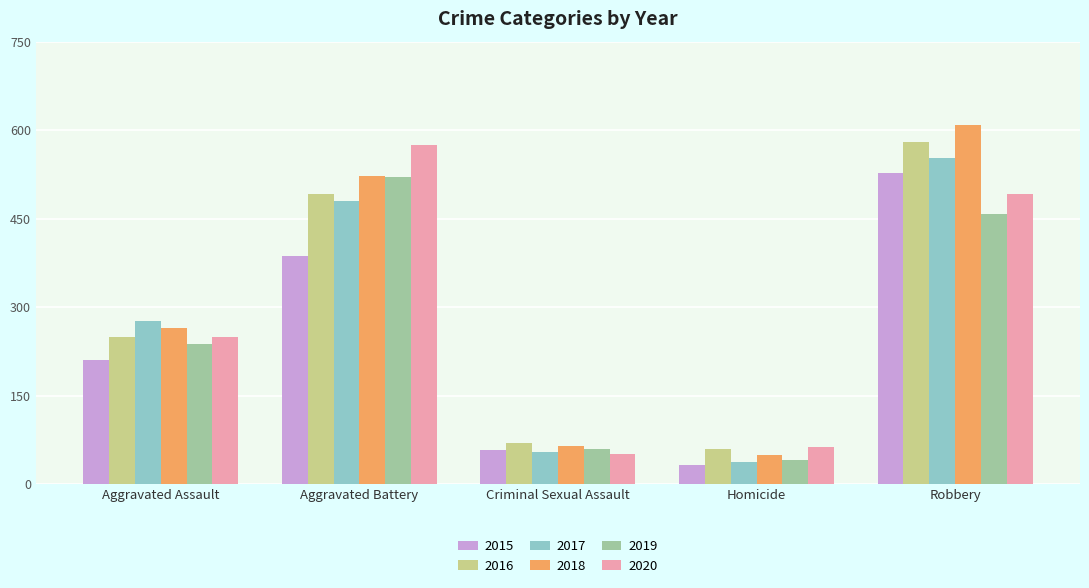

List the labels in order of 2019 value, largest first.

Aggravated Battery, Robbery, Aggravated Assault, Criminal Sexual Assault, Homicide